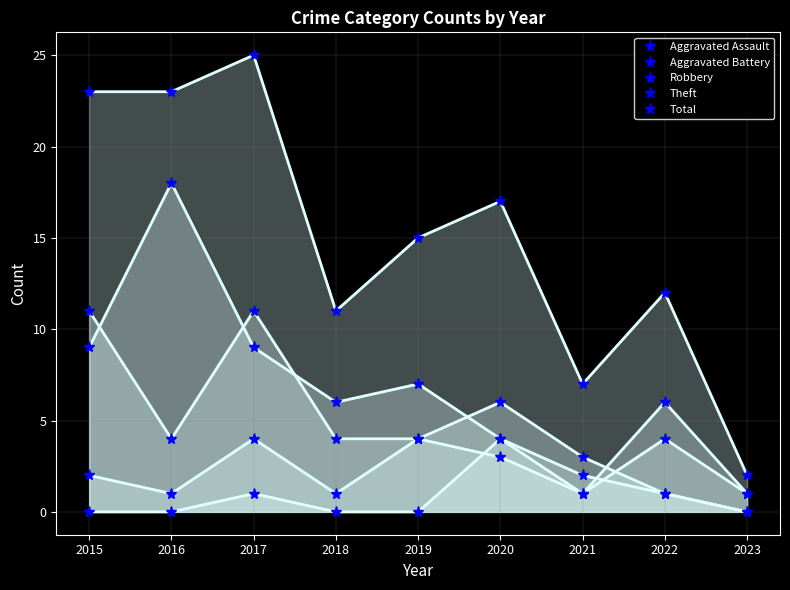

True or false: Theft and Aggravated Battery intersect in this chart.

False